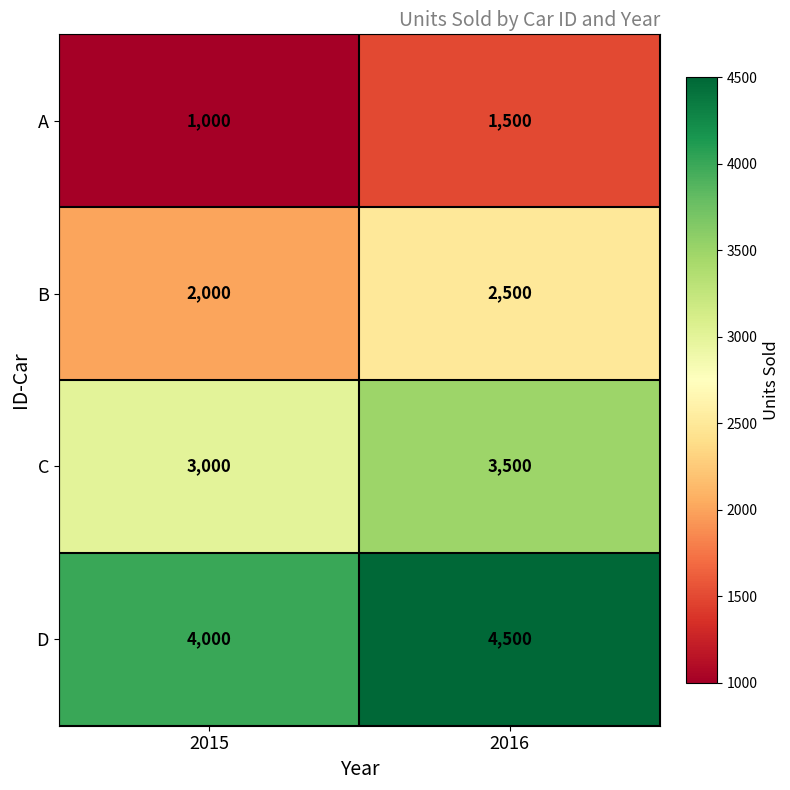

The C series shows 3500 at 2016. True or false?

True